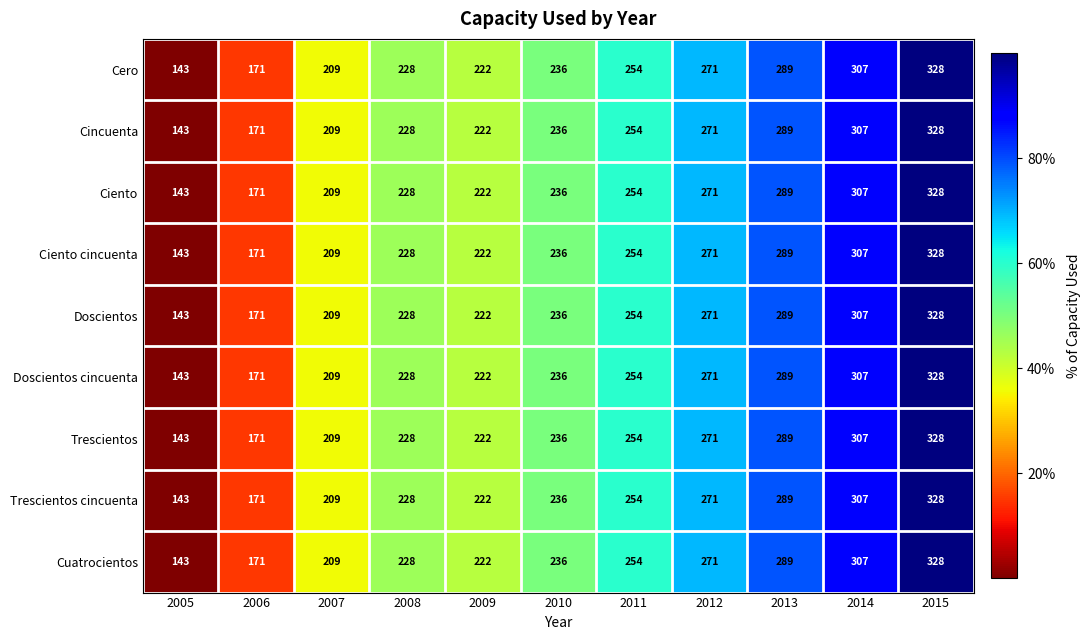

The value of Ciento cincuenta at 2005 is 143. True or false?

True